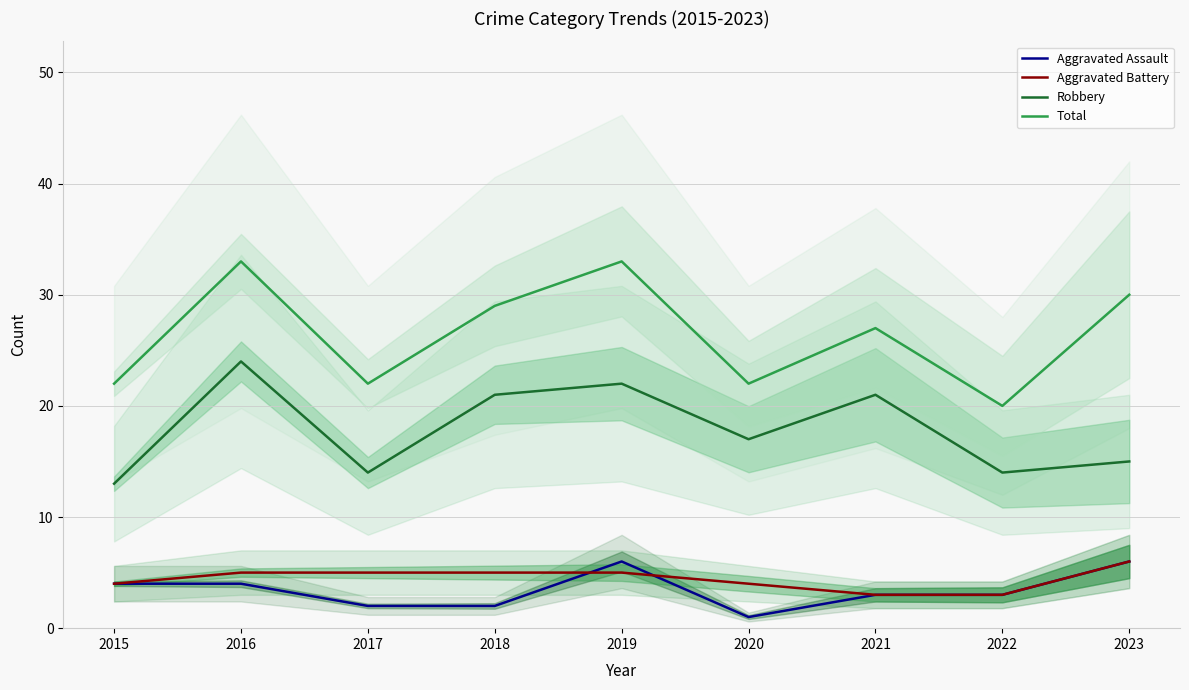

Is it true that Robbery equals 15 at 2023?

True